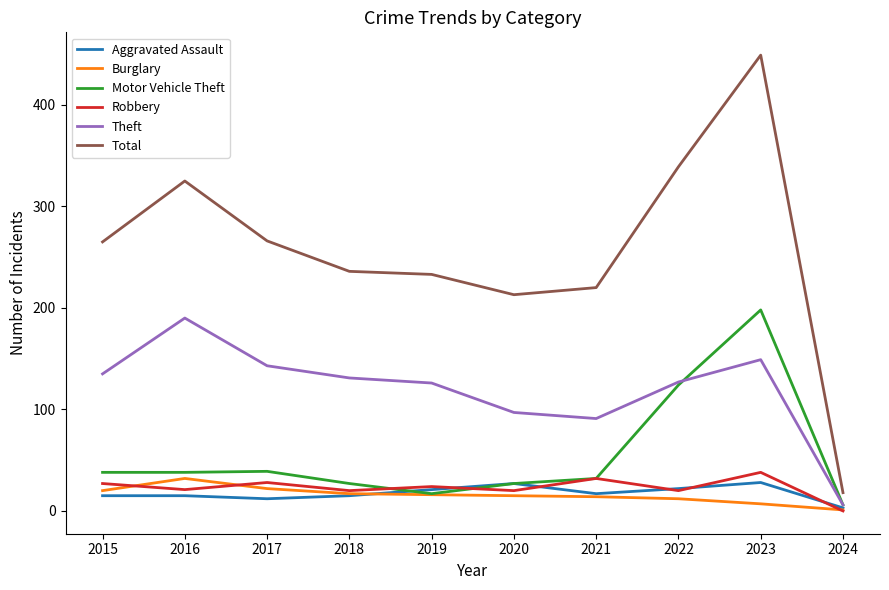

How many lines are shown in the chart?

6